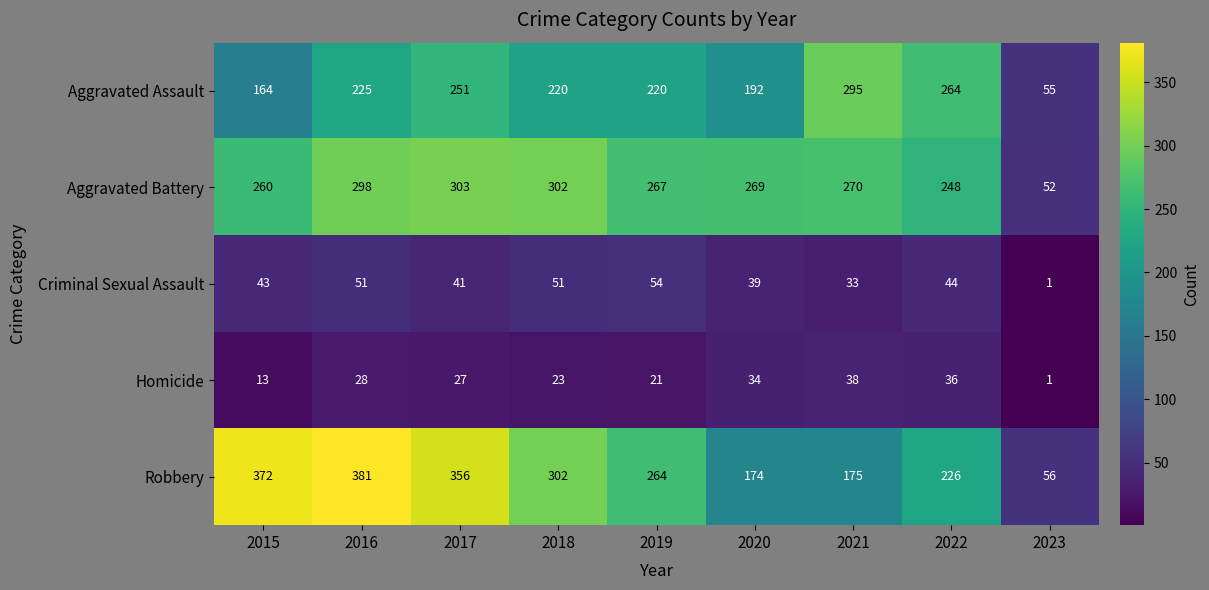

At how many categories does at least one series exceed 347?

3